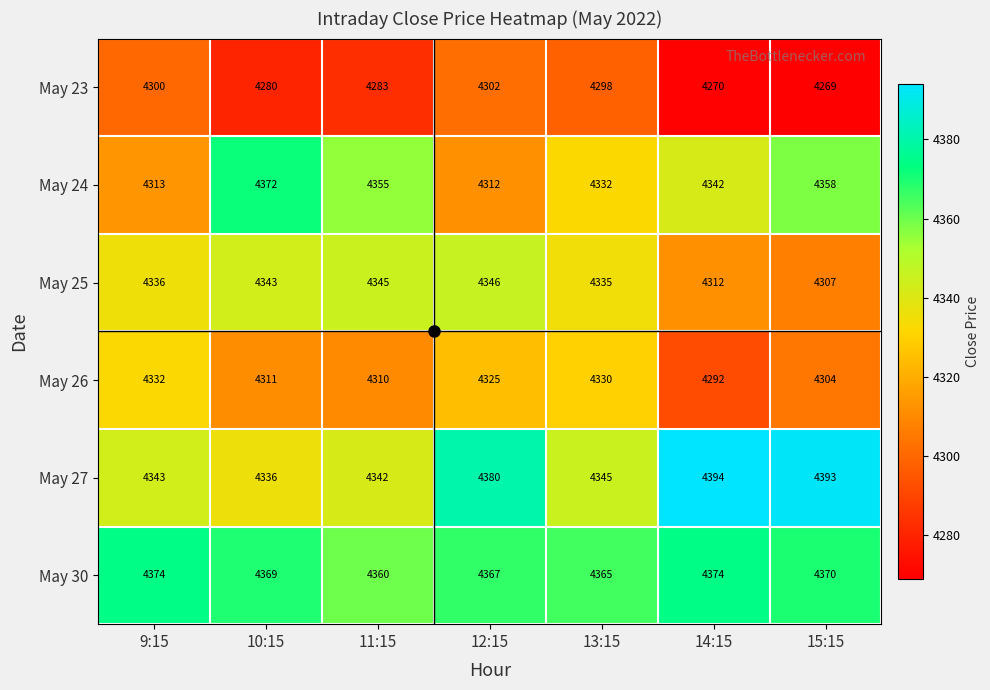

The May 30 series shows 3011 at 14:15. True or false?

False